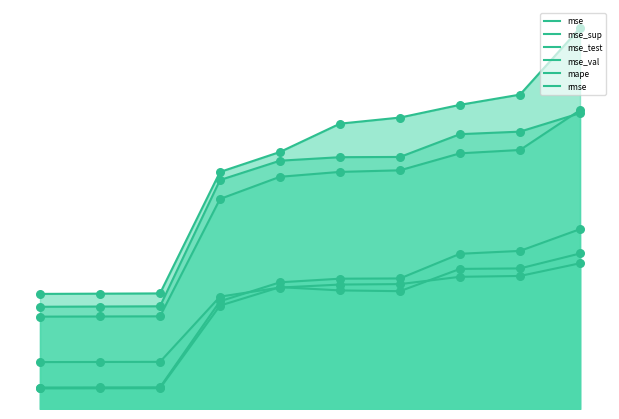

Which series has the widest spread of Y values?

mse_test